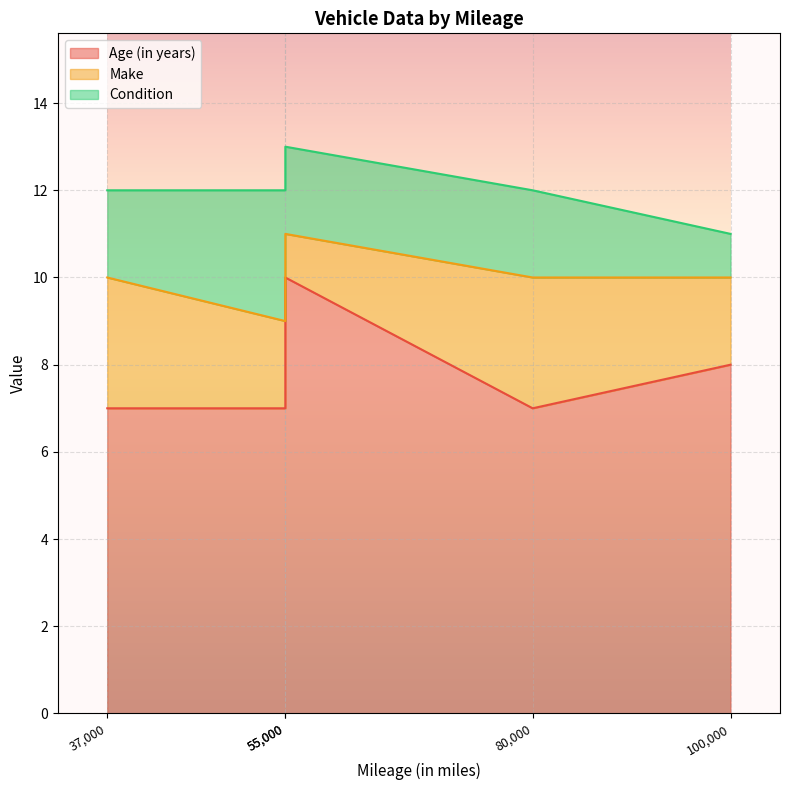

What is the difference between the Make values at 100000 and 37000?

1